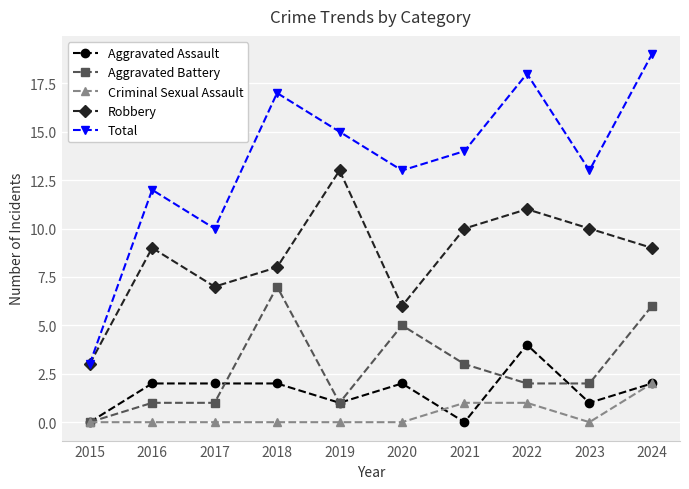

True or false: Robbery and Criminal Sexual Assault intersect in this chart.

False